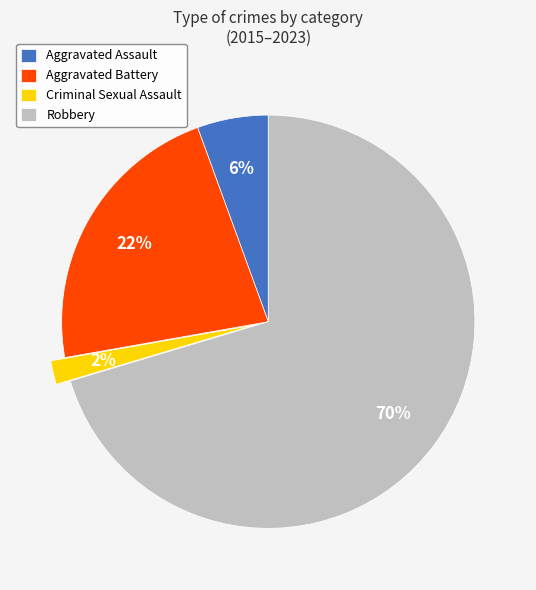

Do Robbery and Aggravated Assault together represent more than half of the pie?

Yes